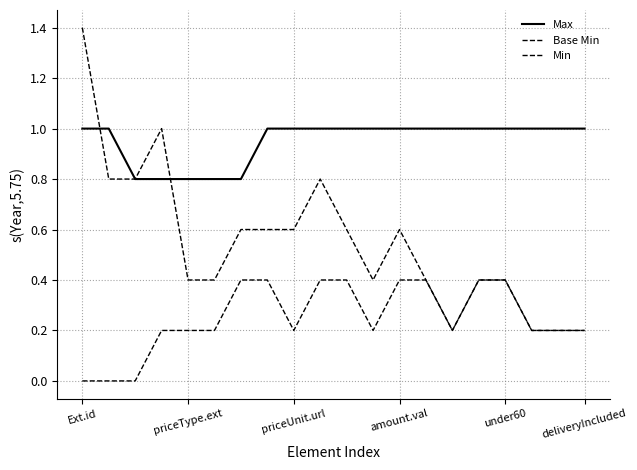

Does the chart display data point markers on the line(s)?

No